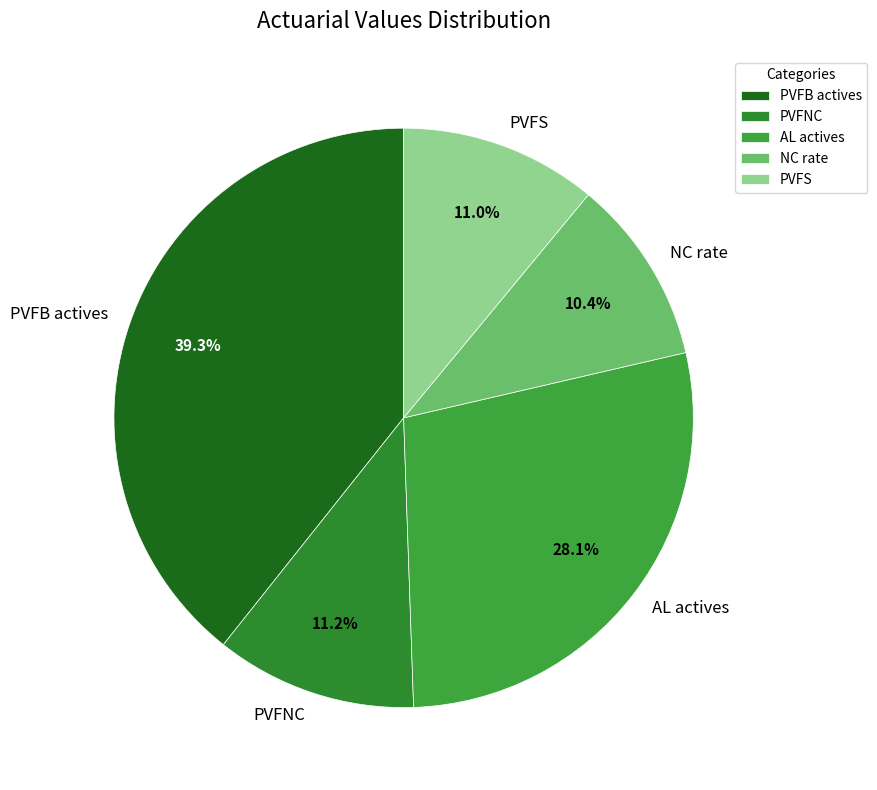

Approximately how many times larger is the value at PVFB actives compared to AL actives?

1.4